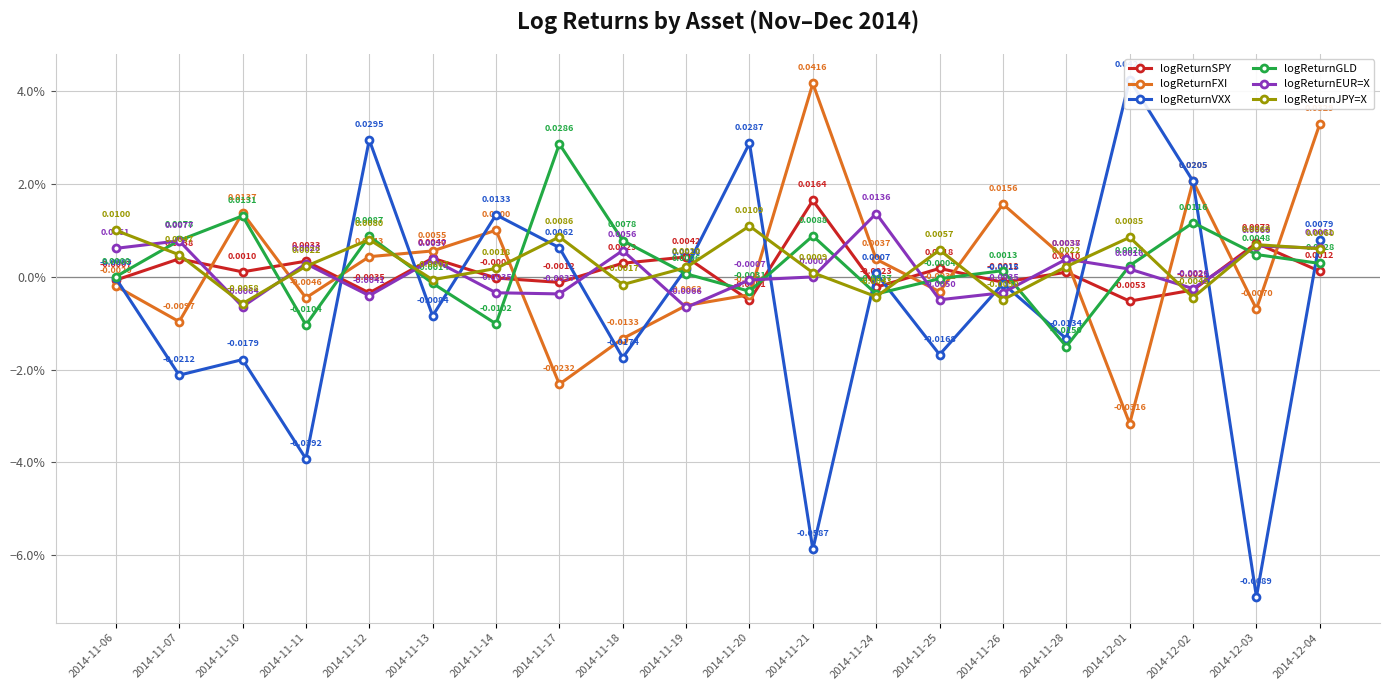

Is the value of logReturnVXX at 2014-11-10 greater than the value of logReturnSPY at 2014-12-01?

No